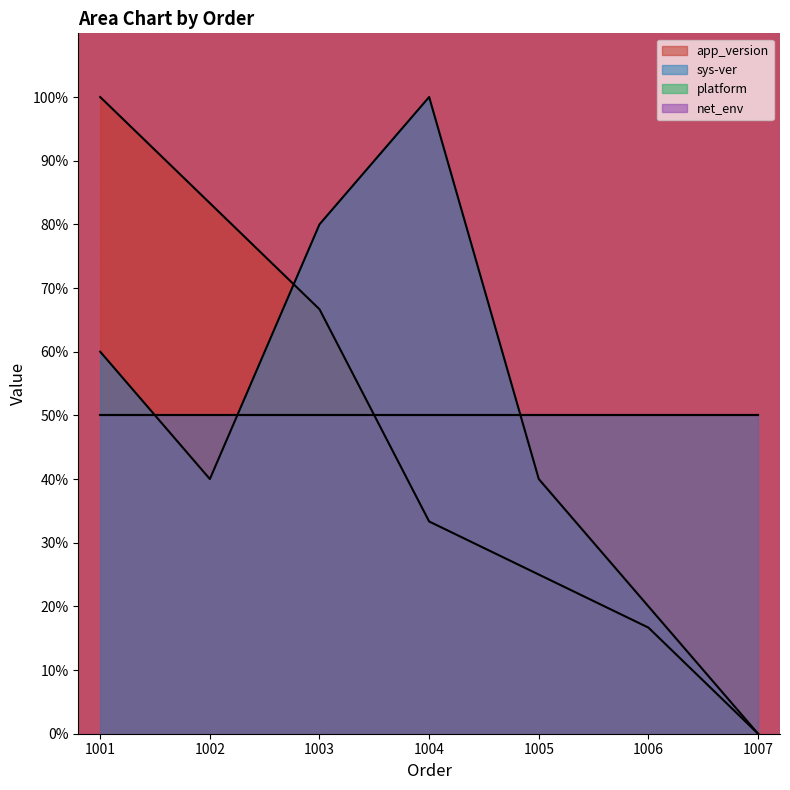

Does the chart display data point markers on the line(s)?

No